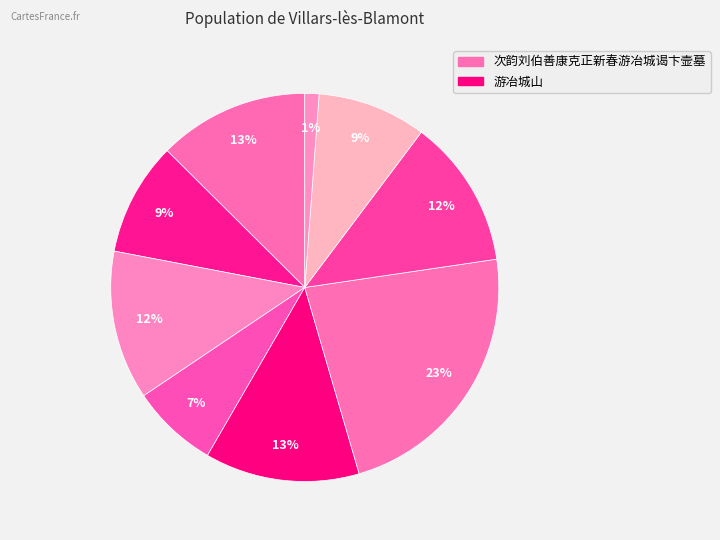

How many segments does this pie chart have?

9